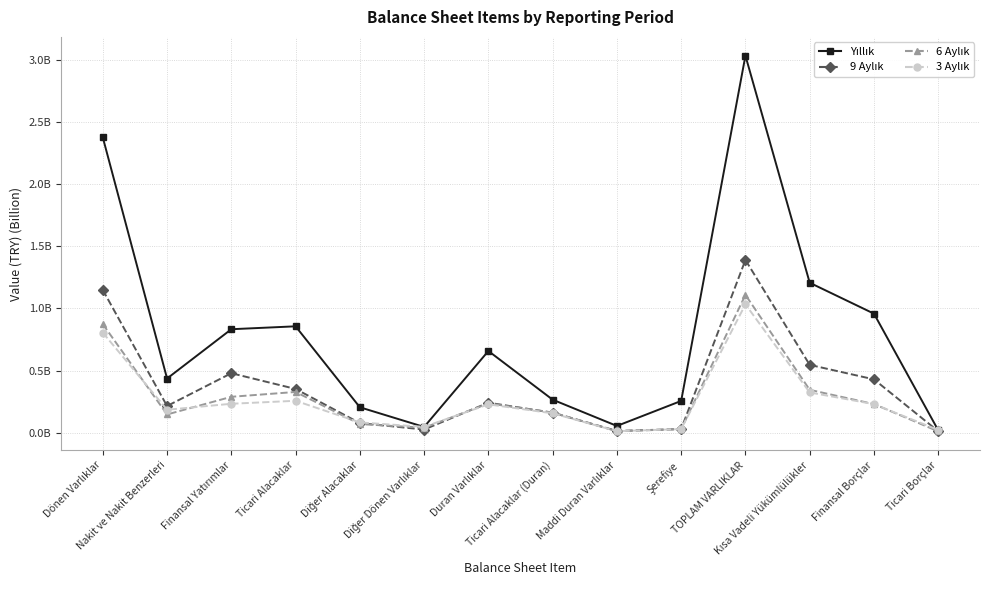

Reading left to right, extract all data points from this chart.

Yıllık: 2.4	0.4	0.8	0.9	0.2	0.0	0.7	0.3	0.1	0.3	3.0	1.2	1.0	0.0
9 Aylık: 1.1	0.2	0.5	0.4	0.1	0.0	0.2	0.2	0.0	0.0	1.4	0.5	0.4	0.0
6 Aylık: 0.9	0.1	0.3	0.3	0.1	0.0	0.2	0.2	0.0	0.0	1.1	0.3	0.2	0.0
3 Aylık: 0.8	0.2	0.2	0.3	0.1	0.0	0.2	0.2	0.0	0.0	1.0	0.3	0.2	0.0